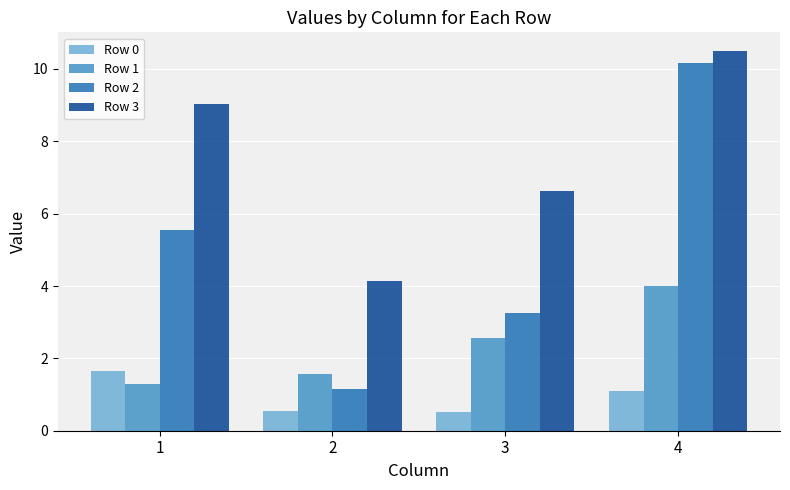

List the series in order of their overall mean, highest first.

Row 3, Row 2, Row 1, Row 0